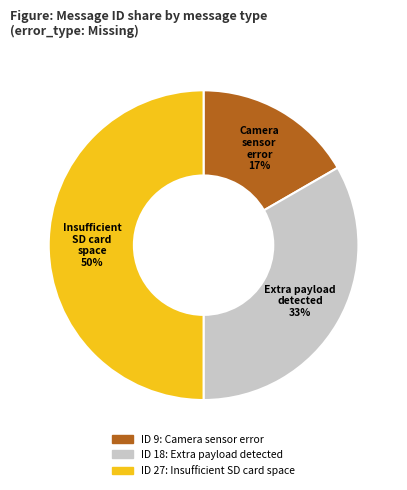

Do Insufficient SD card space and Camera sensor error together represent more than half of the pie?

Yes